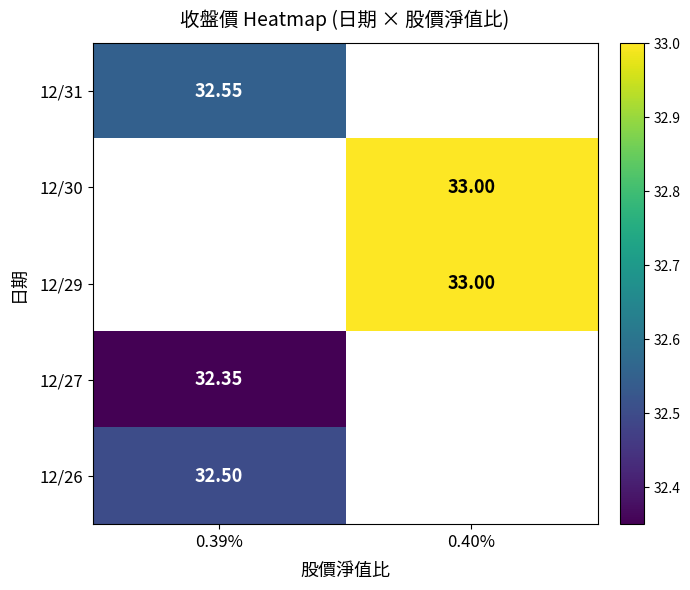

Is the value of 12/30 at 0.40% greater than the value of 12/31 at 0.39%?

Yes